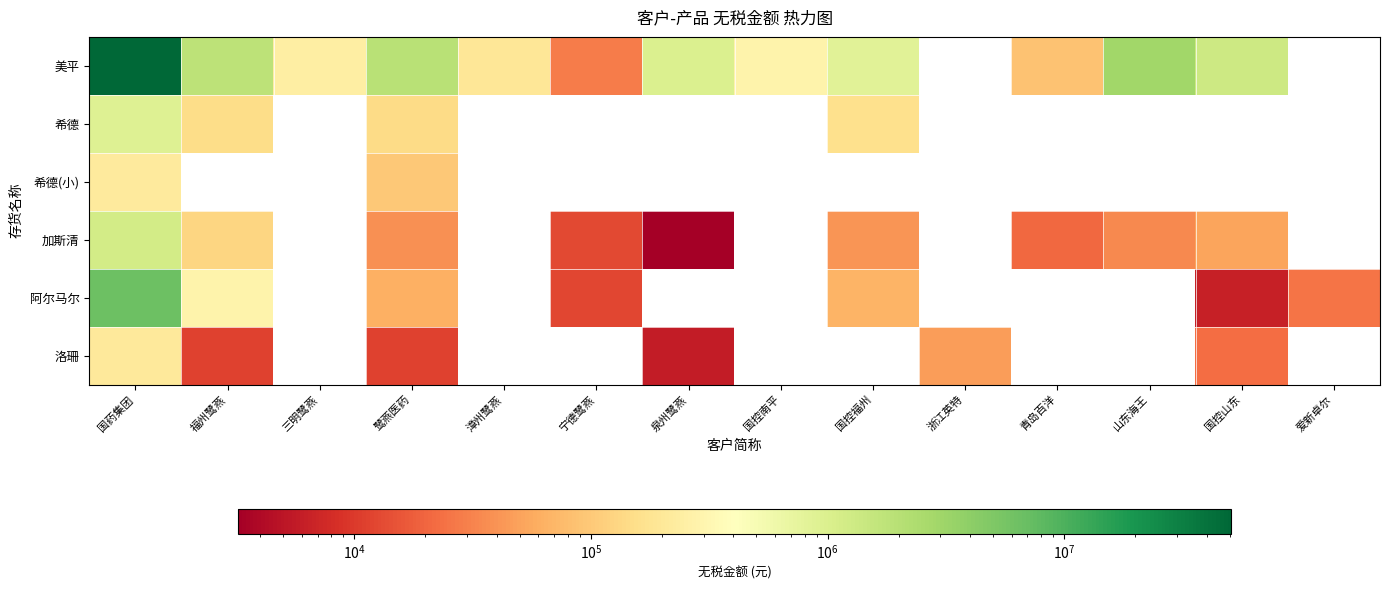

What is the lowest value of the 希德(小) series?

97560.0